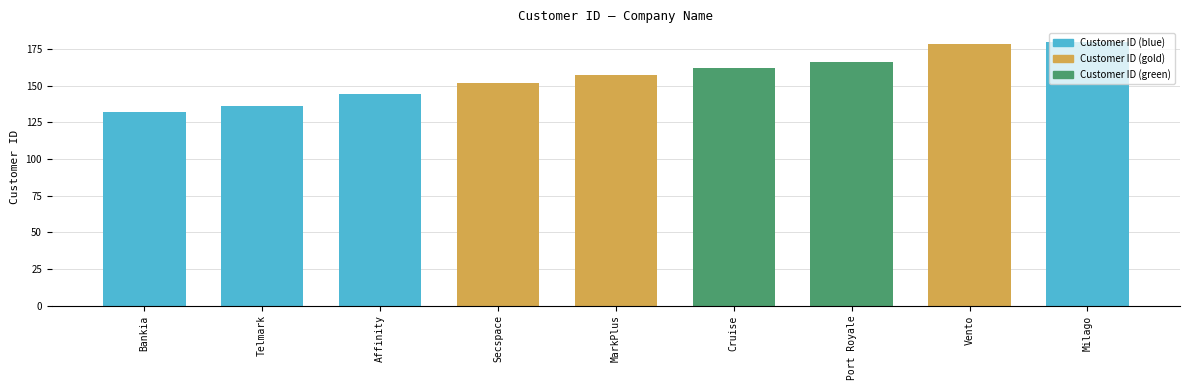

What is the sum of all values?

1407